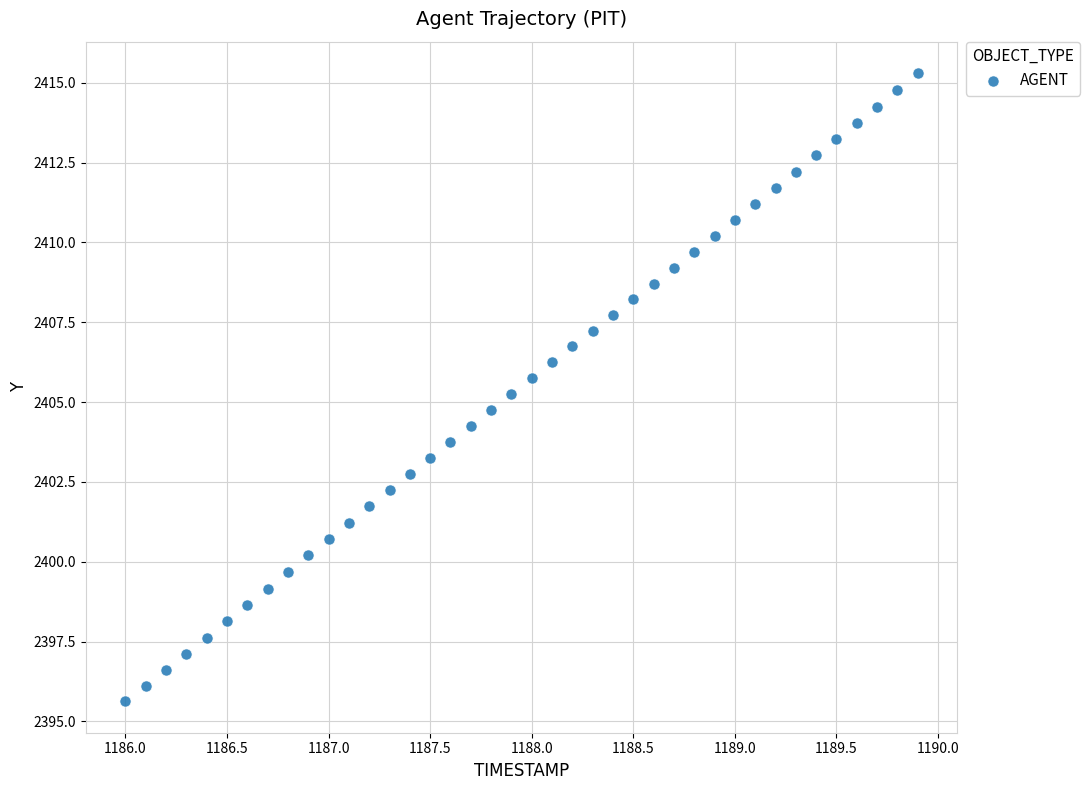

What is the range of X values (max minus min)?

3.9